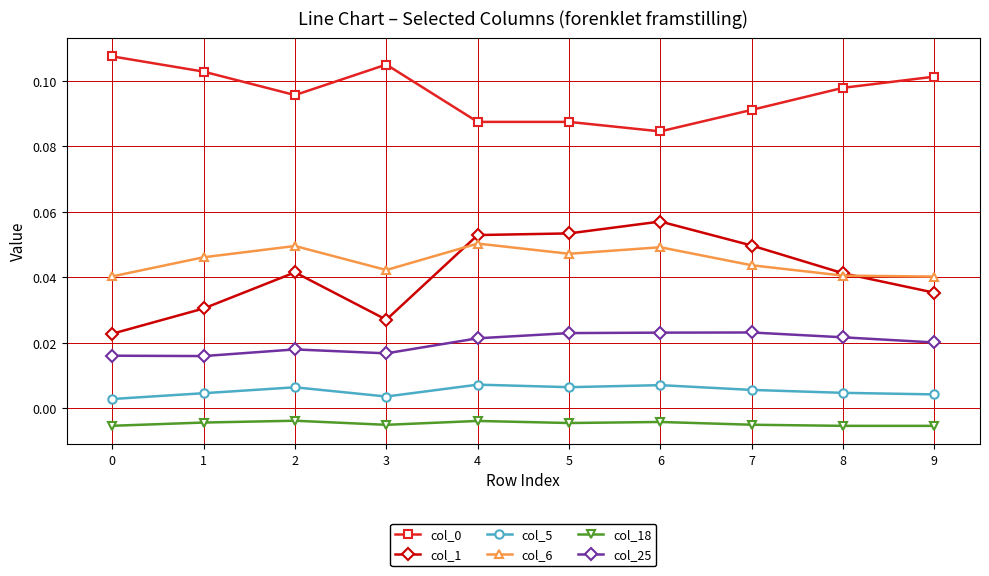

At which category does col_1 reach its first local peak?

2